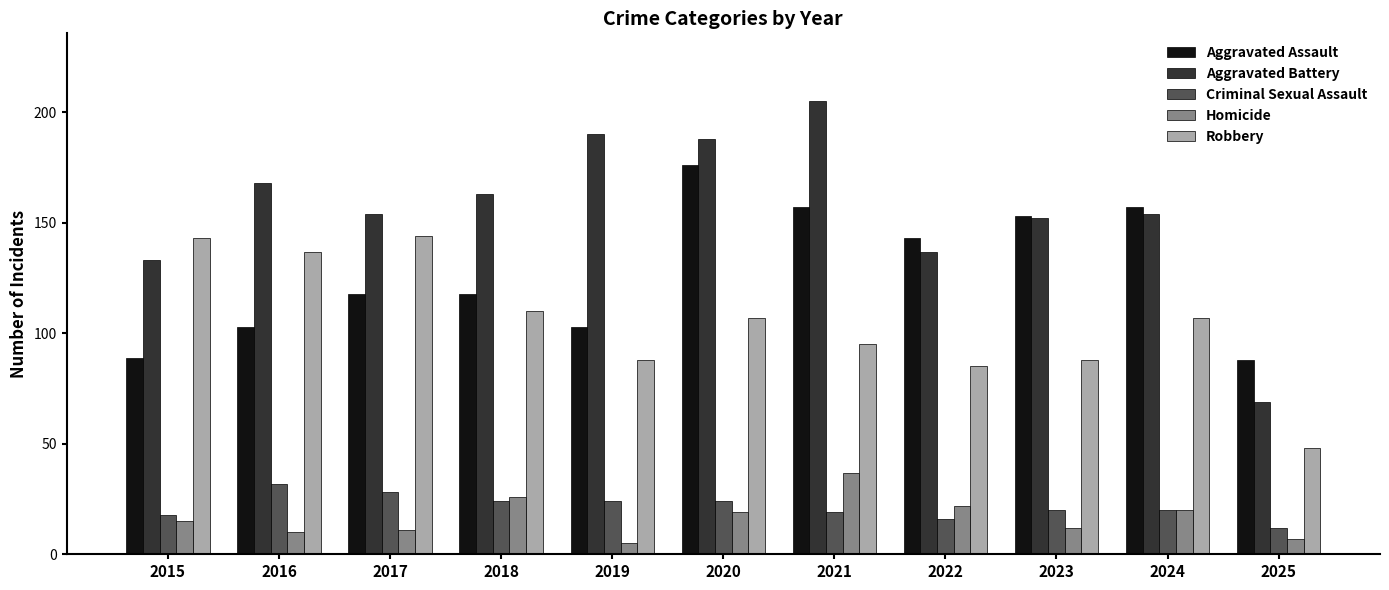

What value does the Criminal Sexual Assault series have at 2015?

18